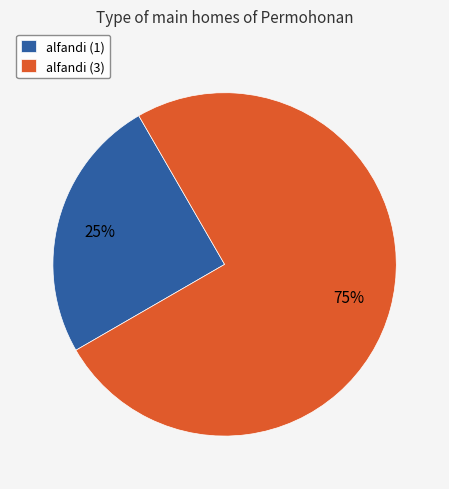

How many segments does this pie chart have?

2